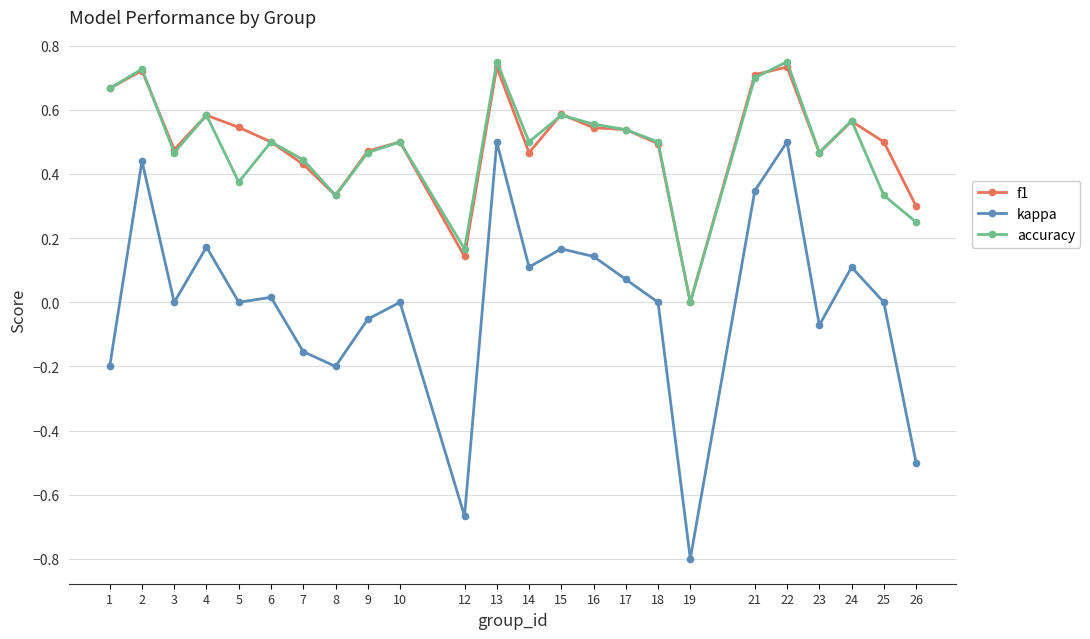

What is the sum of all f1 values?

12.0